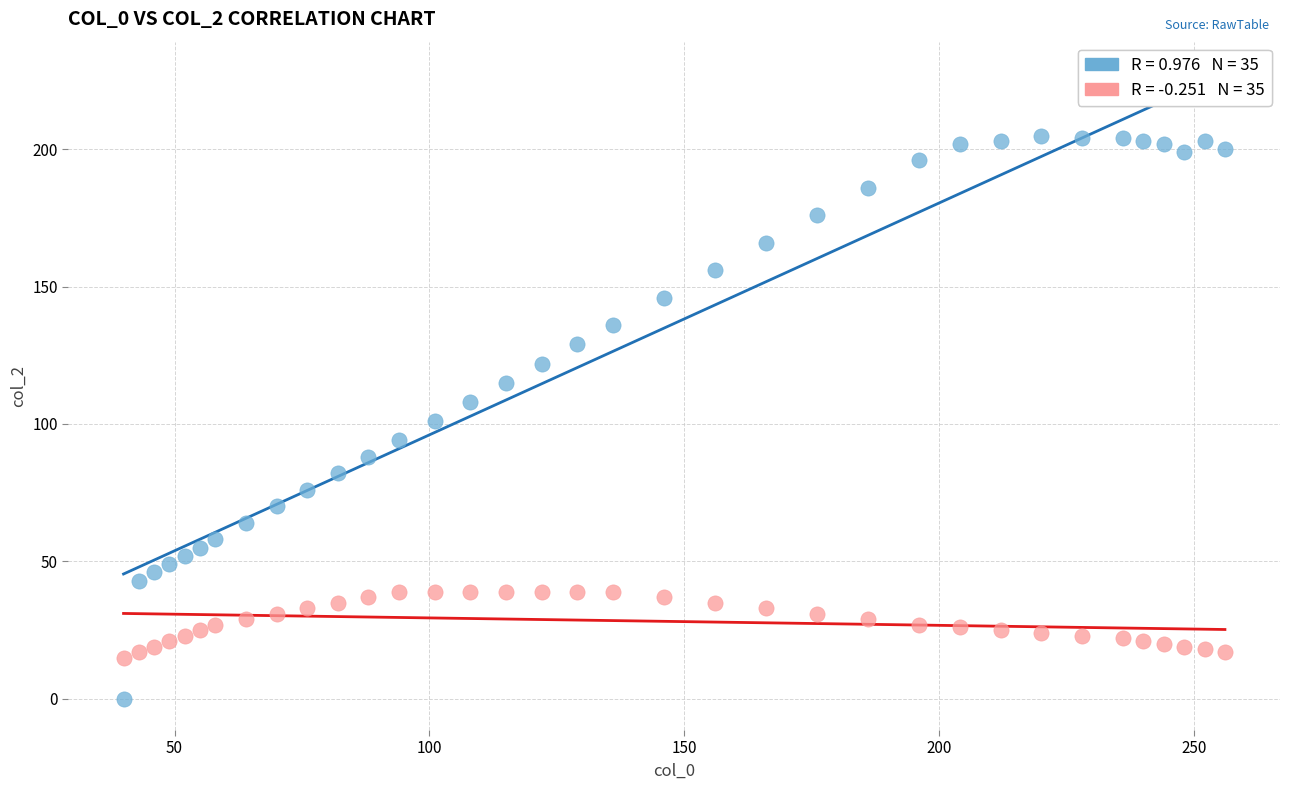

Across all data points, what is the range of X values (max minus min)?

216